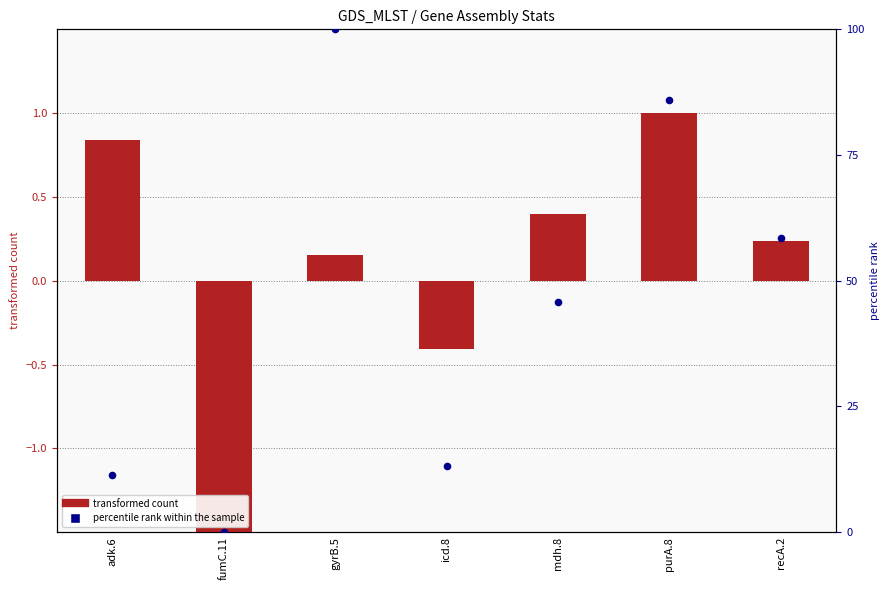

Which series has the widest spread of Y values?

percentile rank within the sample